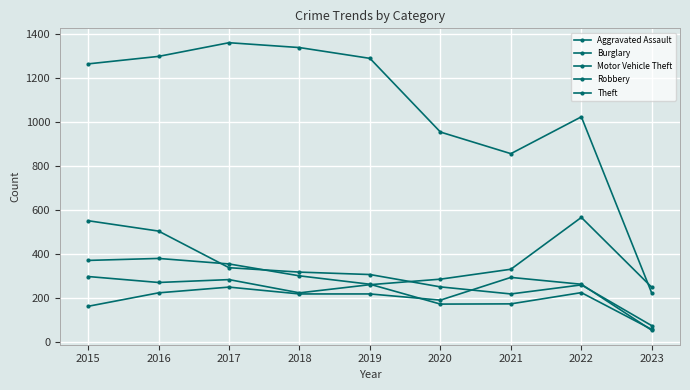

What is the value of the Motor Vehicle Theft point at the 7th from the left?

332